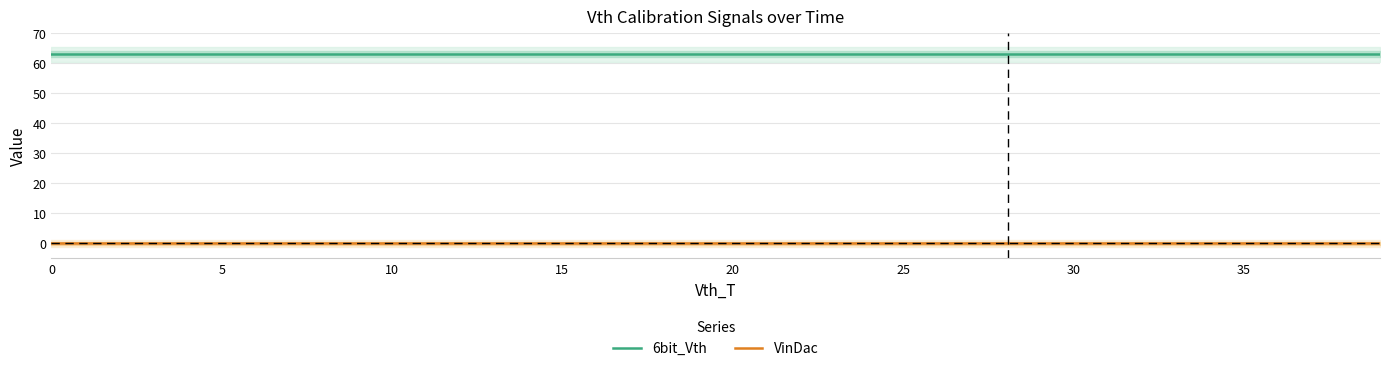

True or false: 6bit_Vth and VinDac cross at least once.

False